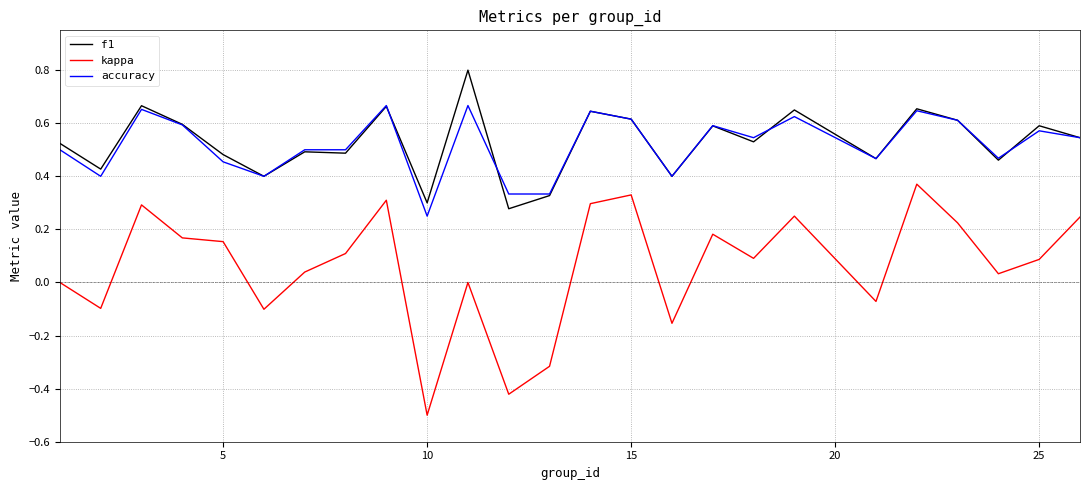

Which series has the largest range (max minus min)?

kappa